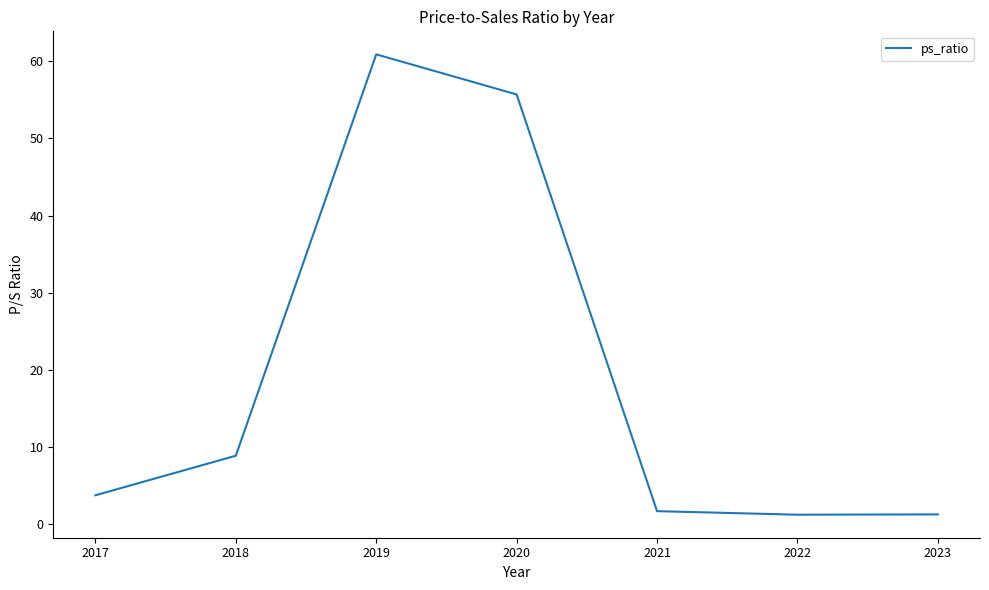

How many points are higher than both their immediate neighbors (excluding endpoints)?

1